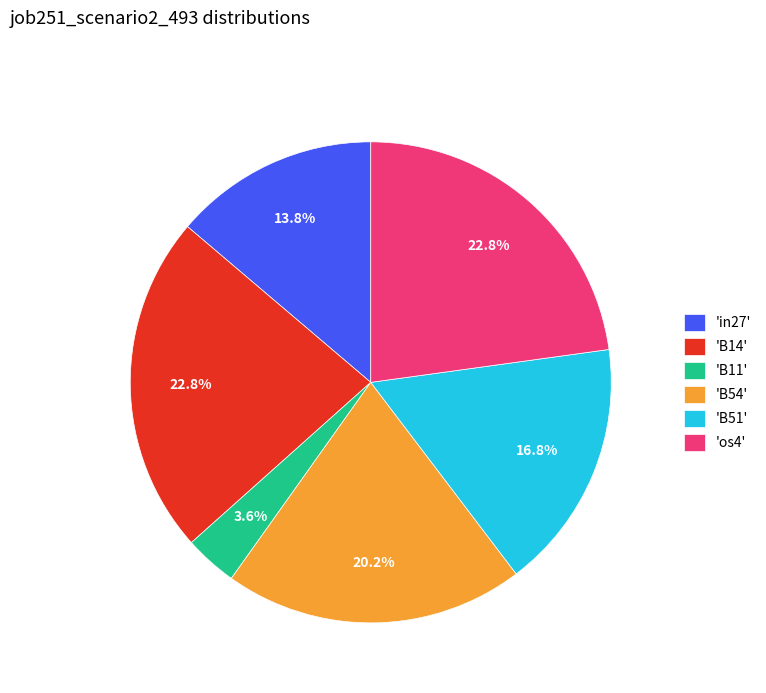

Is there any slice that represents more than half of the pie?

No